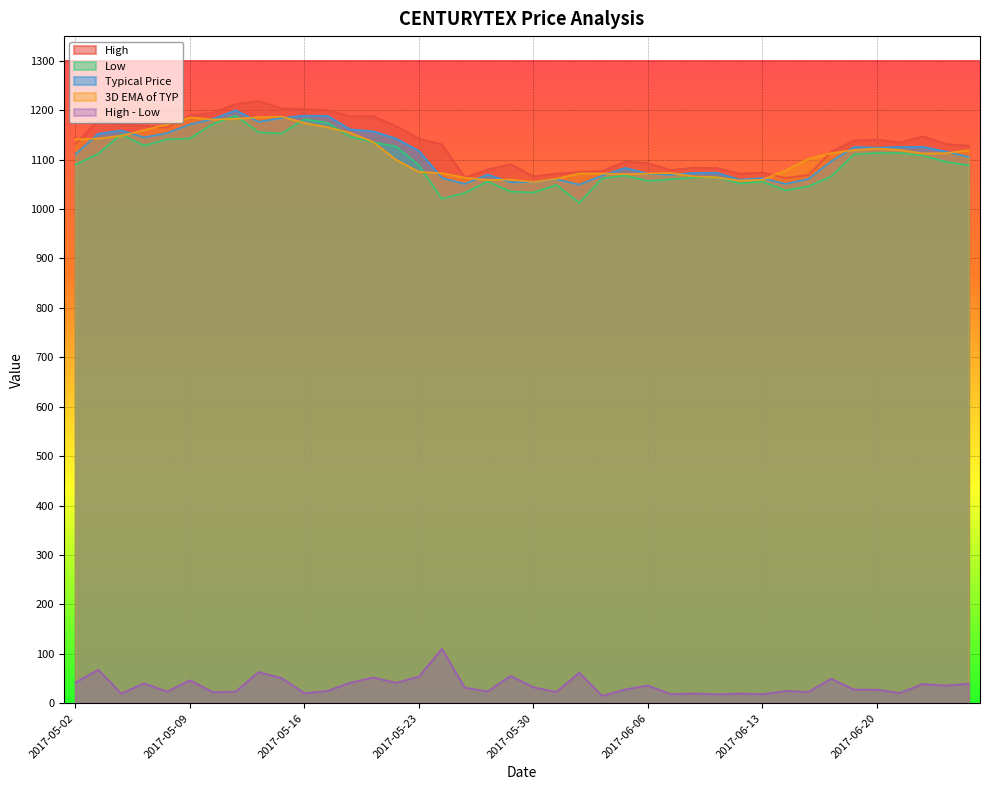

What is the label of the 38th point from the right?

2017-05-04